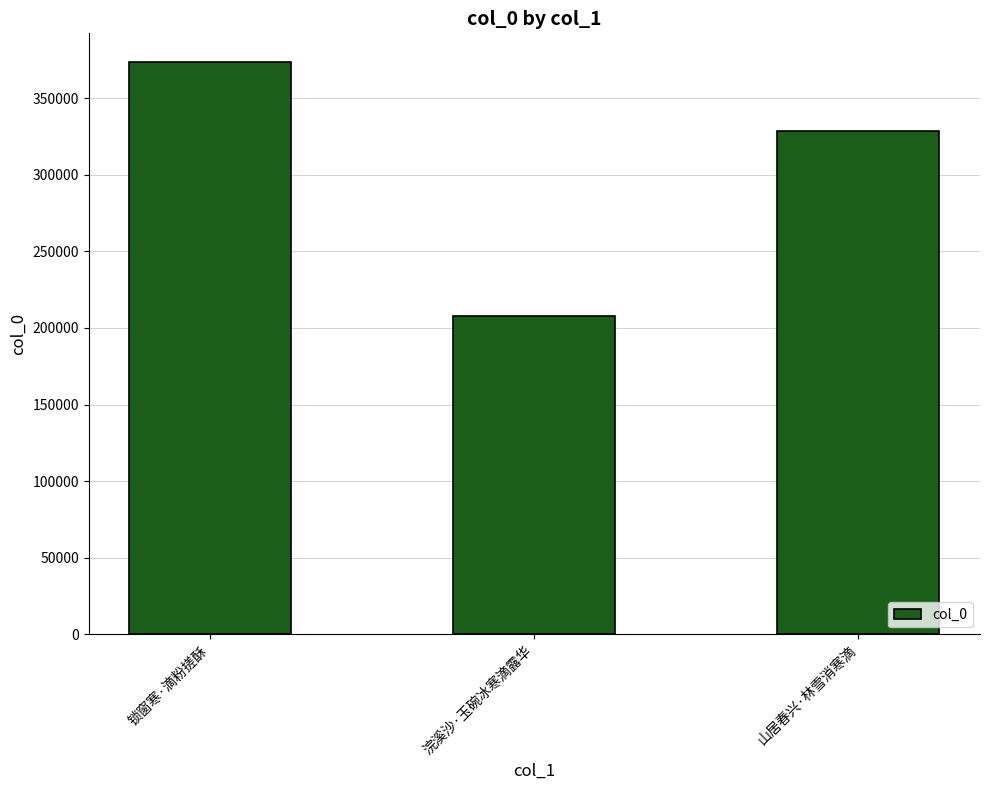

What is the ratio of the value at 山居春兴·林雪消寒滴 to the value at 锁窗寒·滴粉搓酥?

0.9